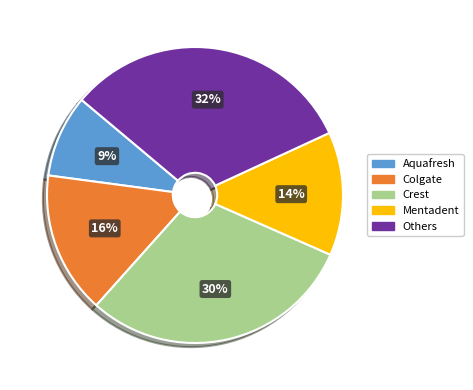

Combined, do Others and Colgate account for over 50%?

No